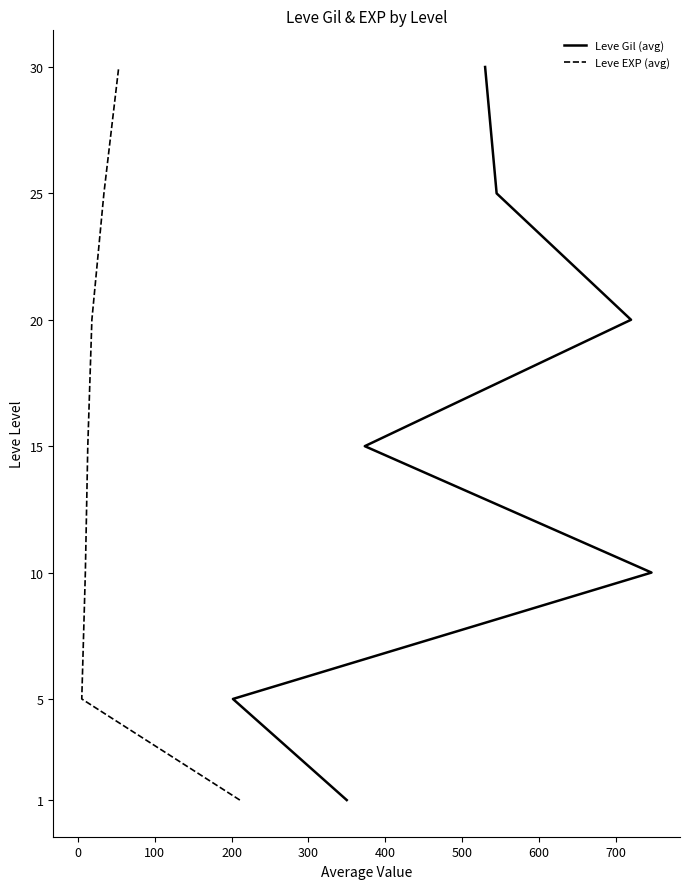

Which has a higher value, 200 or 0?

200